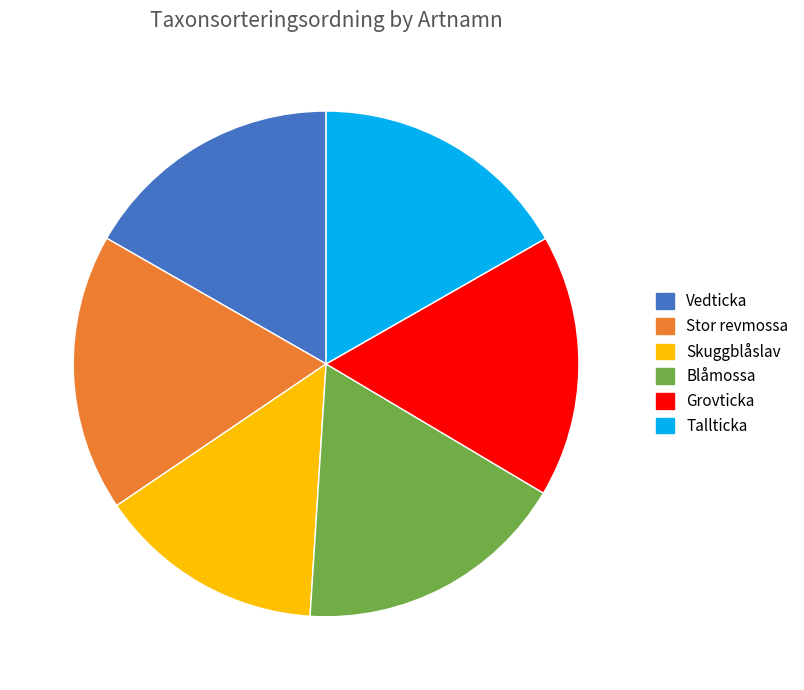

Does any single category account for the majority?

No